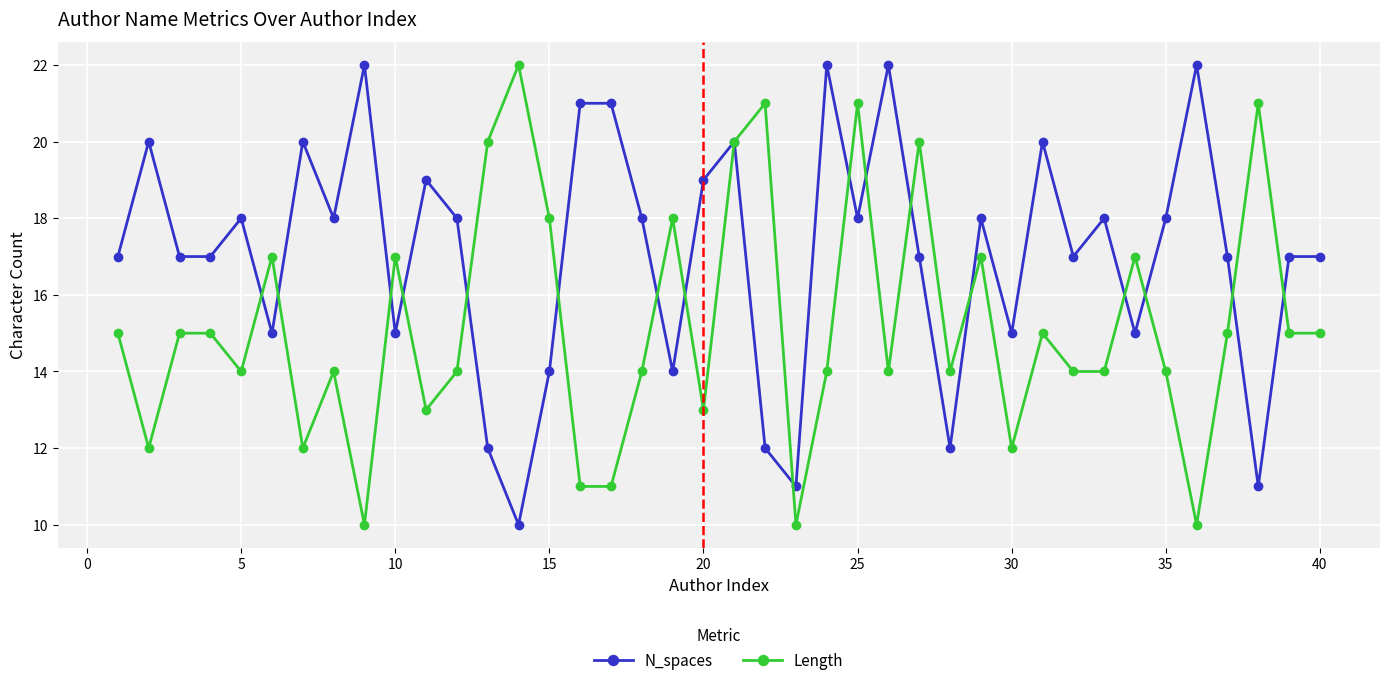

After their last crossing, which series has the higher values: Length or N_spaces?

N_spaces